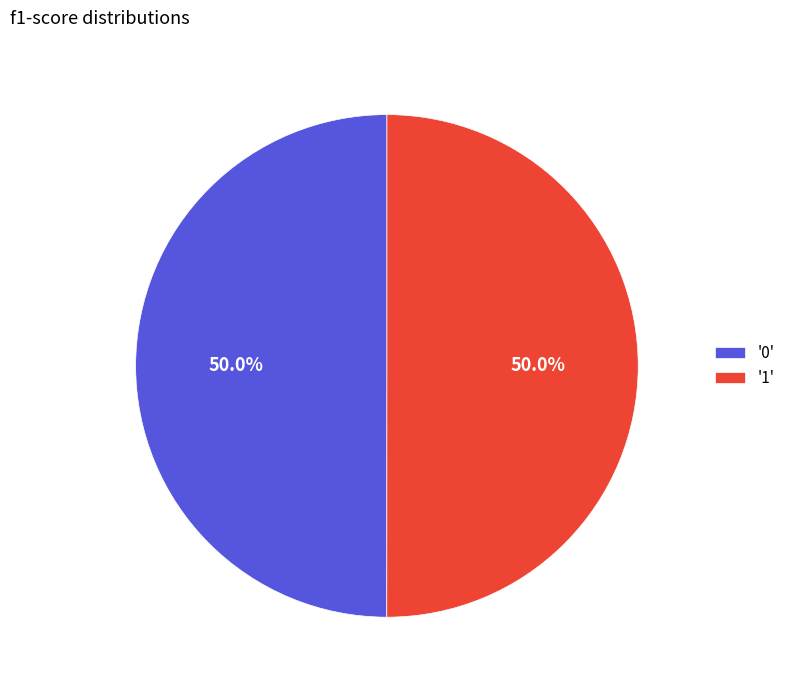

How many segments does this pie chart have?

2